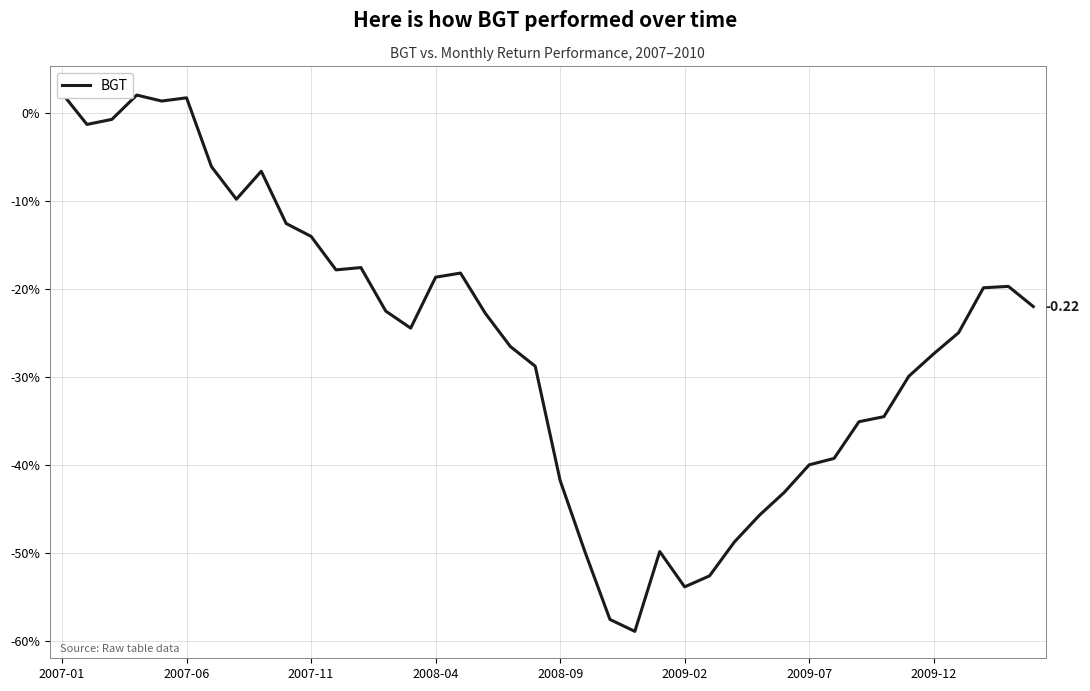

Where does the data first go above -22?

2007-01